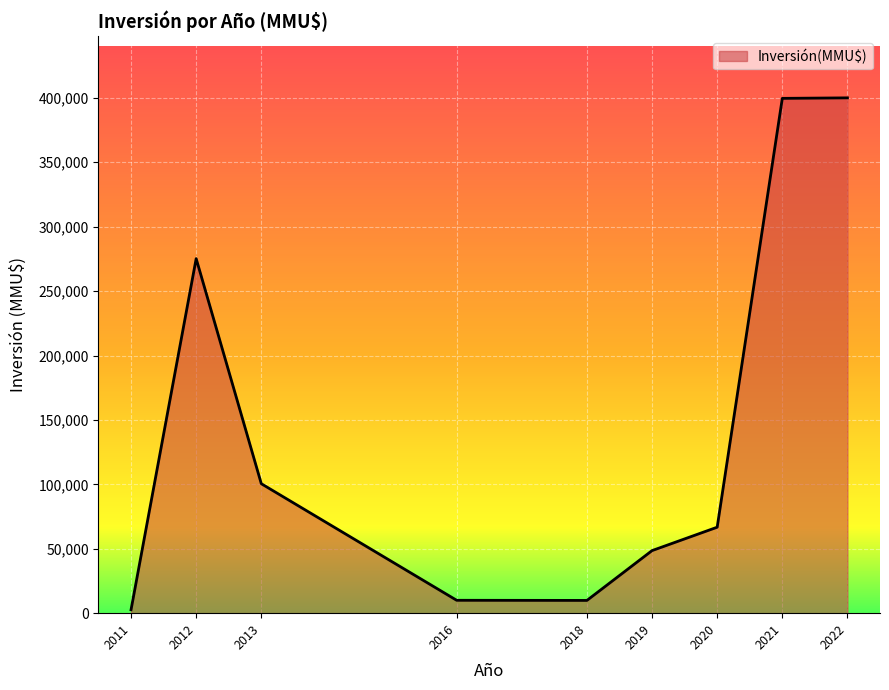

What is the approximate value at 2021?

399613